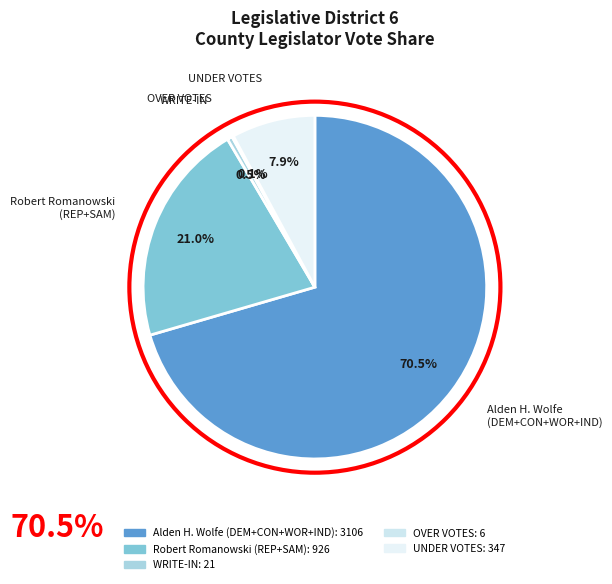

To the nearest percent, what is the difference between the largest and smallest slice percentages?

70%